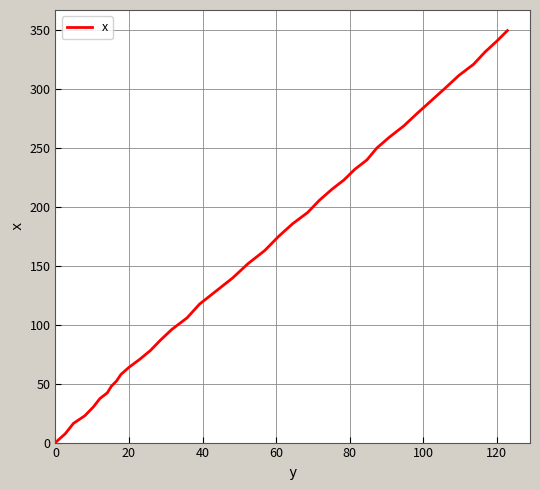

What is the greatest value displayed?

349.8